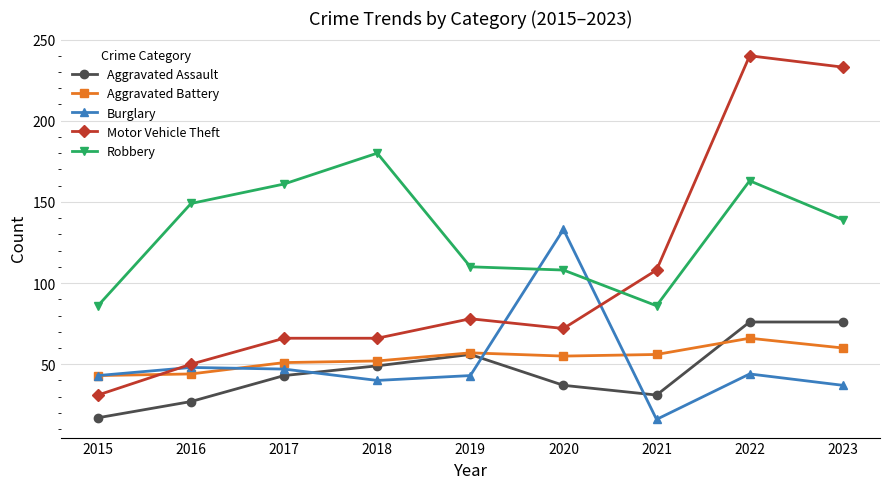

Read the Robbery value at 2016, to the nearest 10.

150